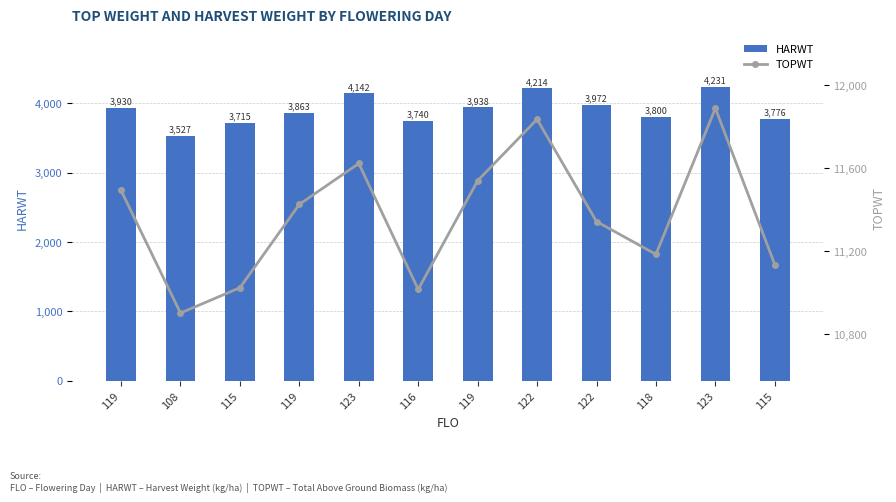

Between 115 and 118, which series saw the biggest shift?

TOPWT